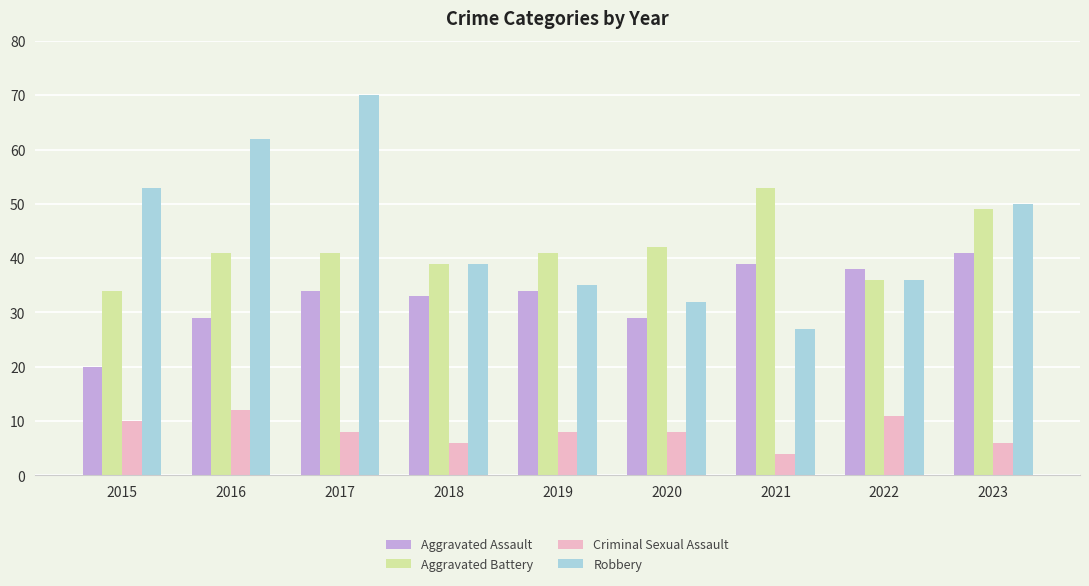

What value does the Robbery series have at 2017, to the nearest 10?

70